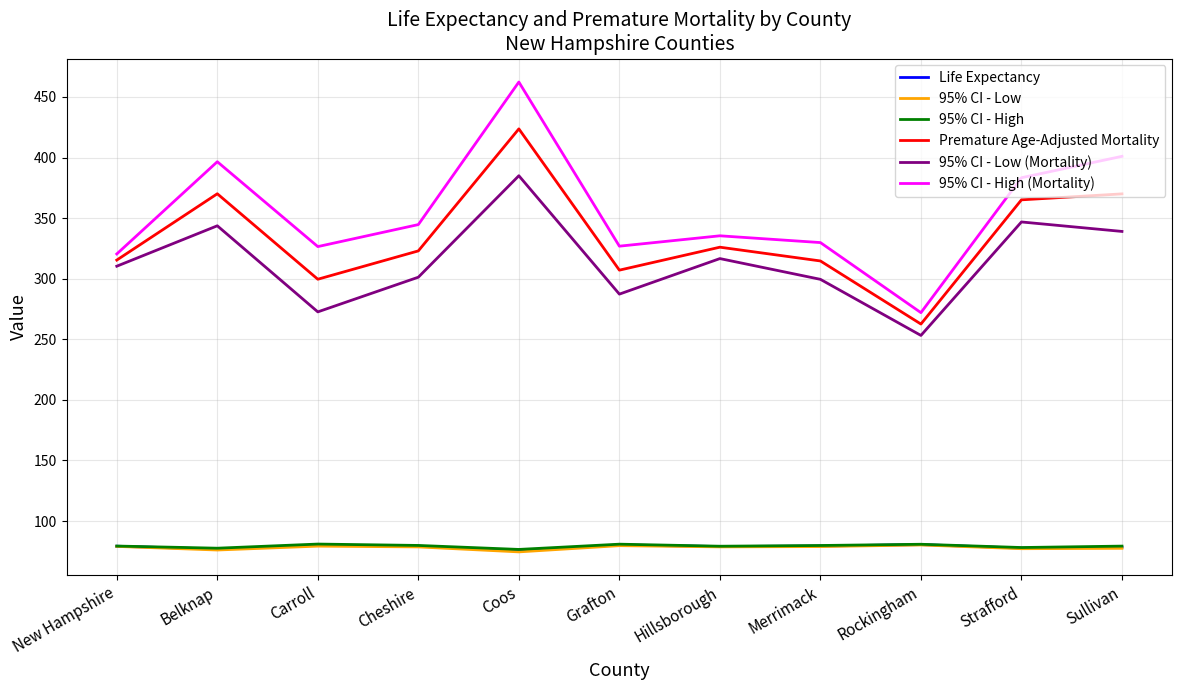

What is the minimum value for Premature Age-Adjusted Mortality?

262.6